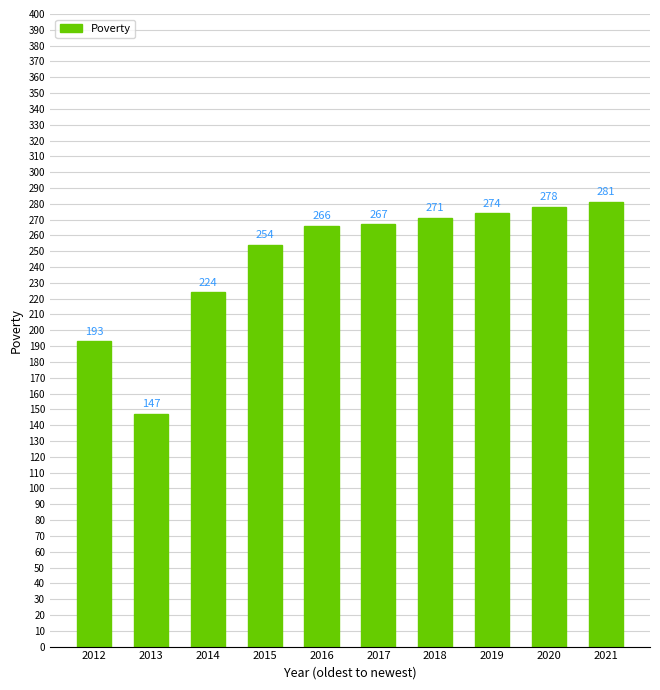

Which has a higher value, 2016 or 2018?

2018